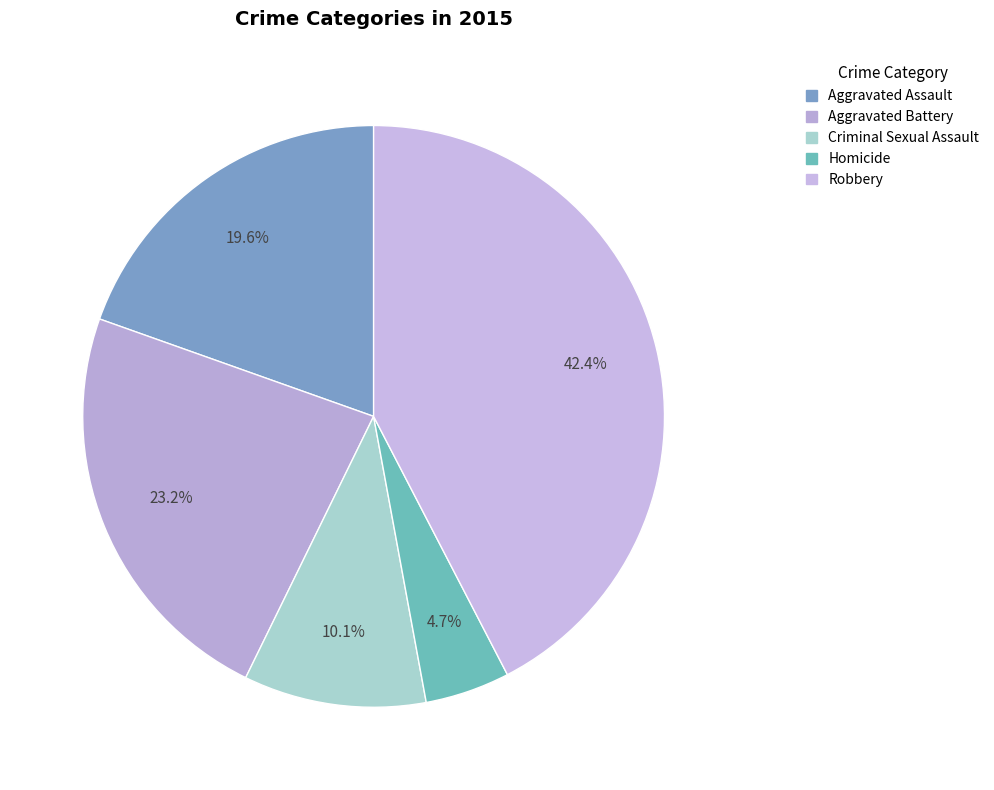

How much of the chart is everything except Aggravated Battery?

76.8%